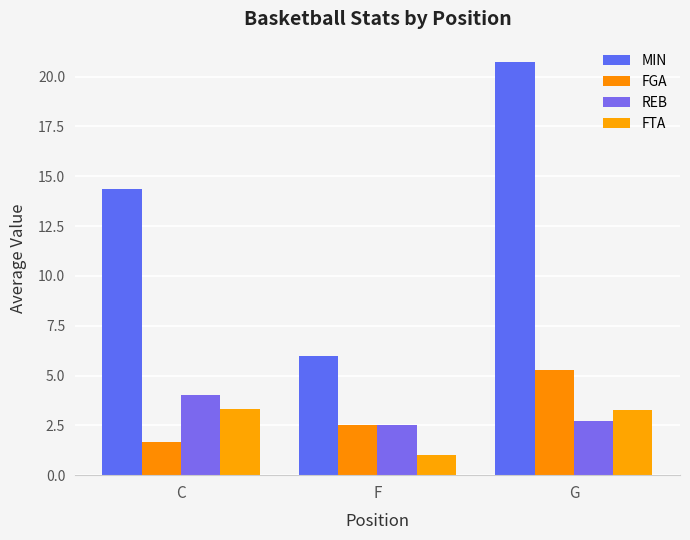

Which series changed the most between C and G?

MIN